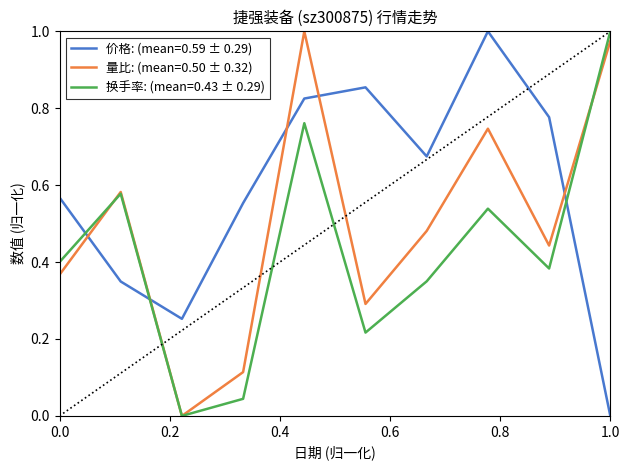

Which series has the largest total across all categories?

价格: (mean=0.59 ± 0.29)